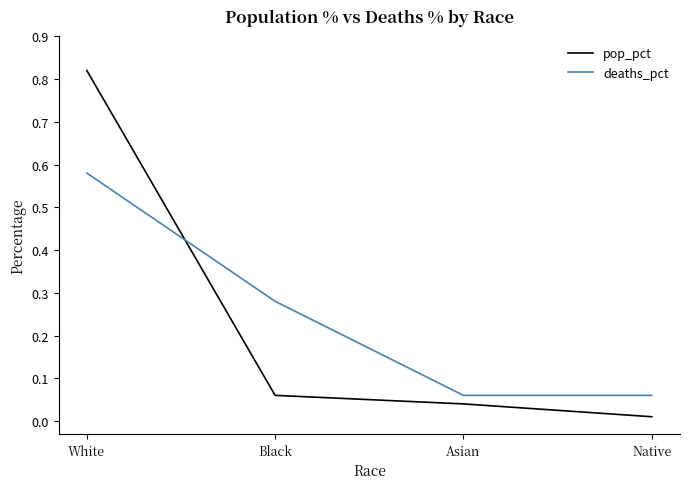

What position from the left is White?

1